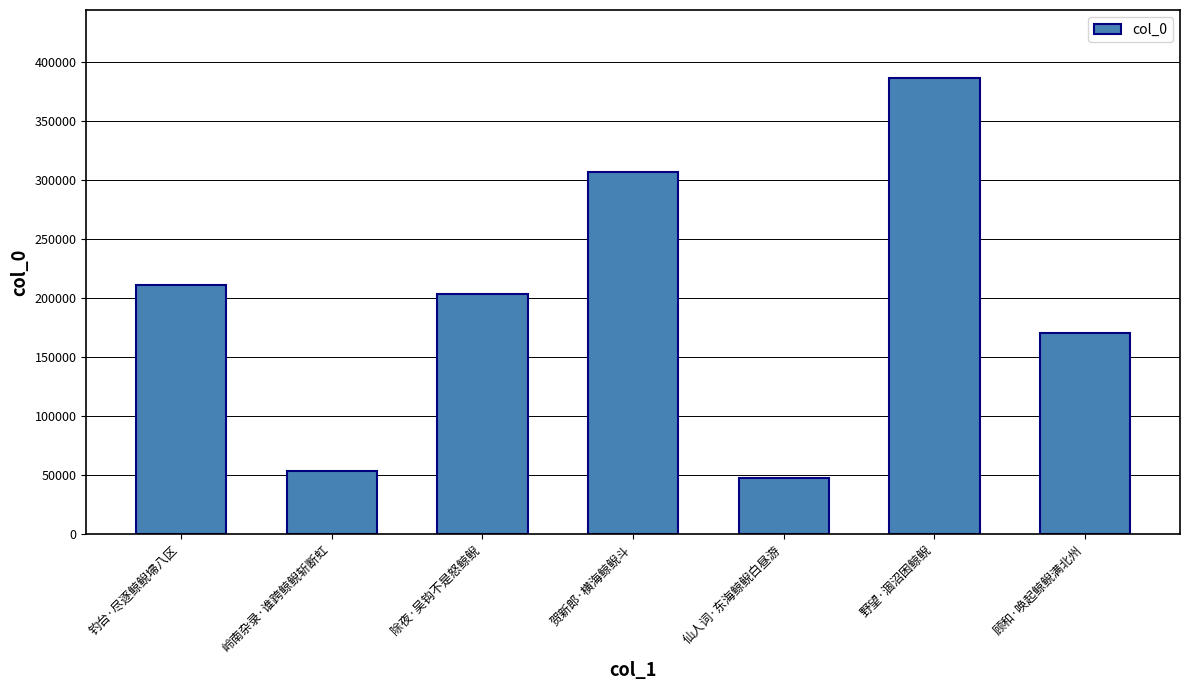

What is the value of the 1st bar from the left?

211200